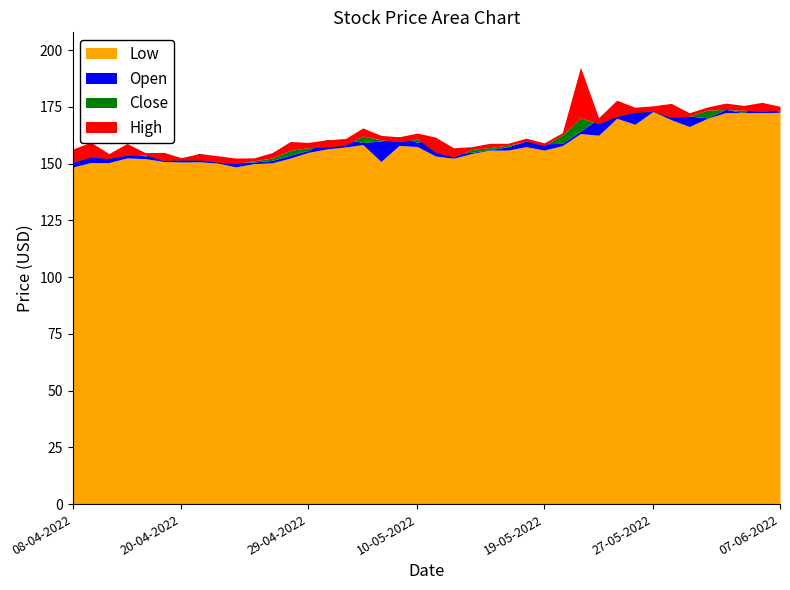

True or false: Low and Open cross at least once.

False